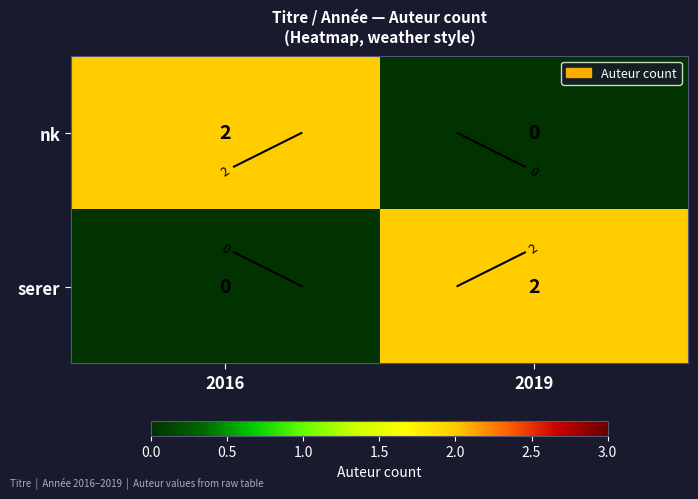

What is the maximum value for serer?

2